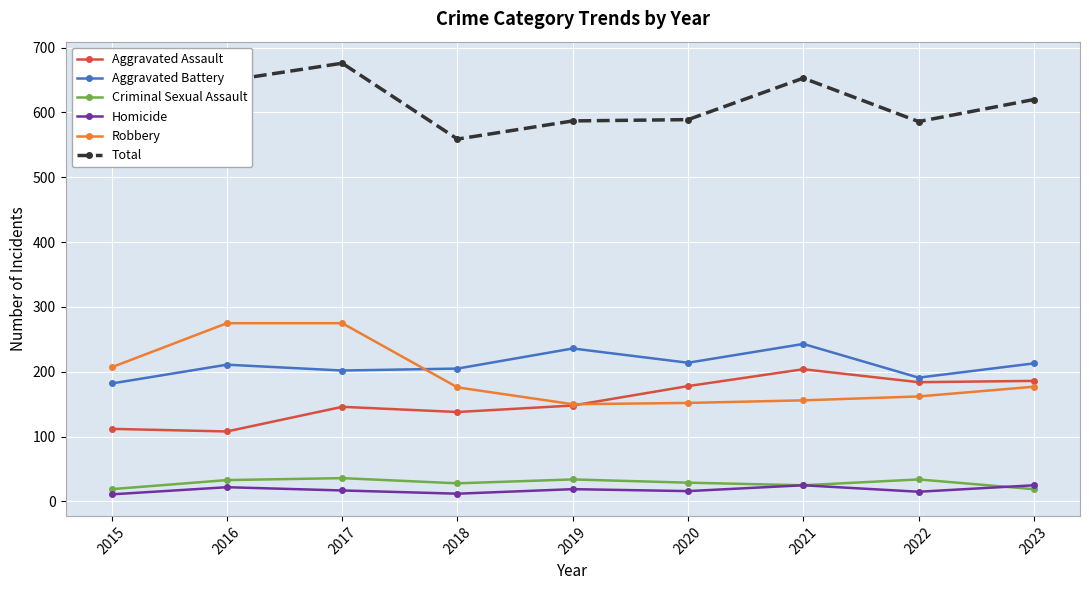

What is the value of the Aggravated Assault point at the 2nd from the left?

108